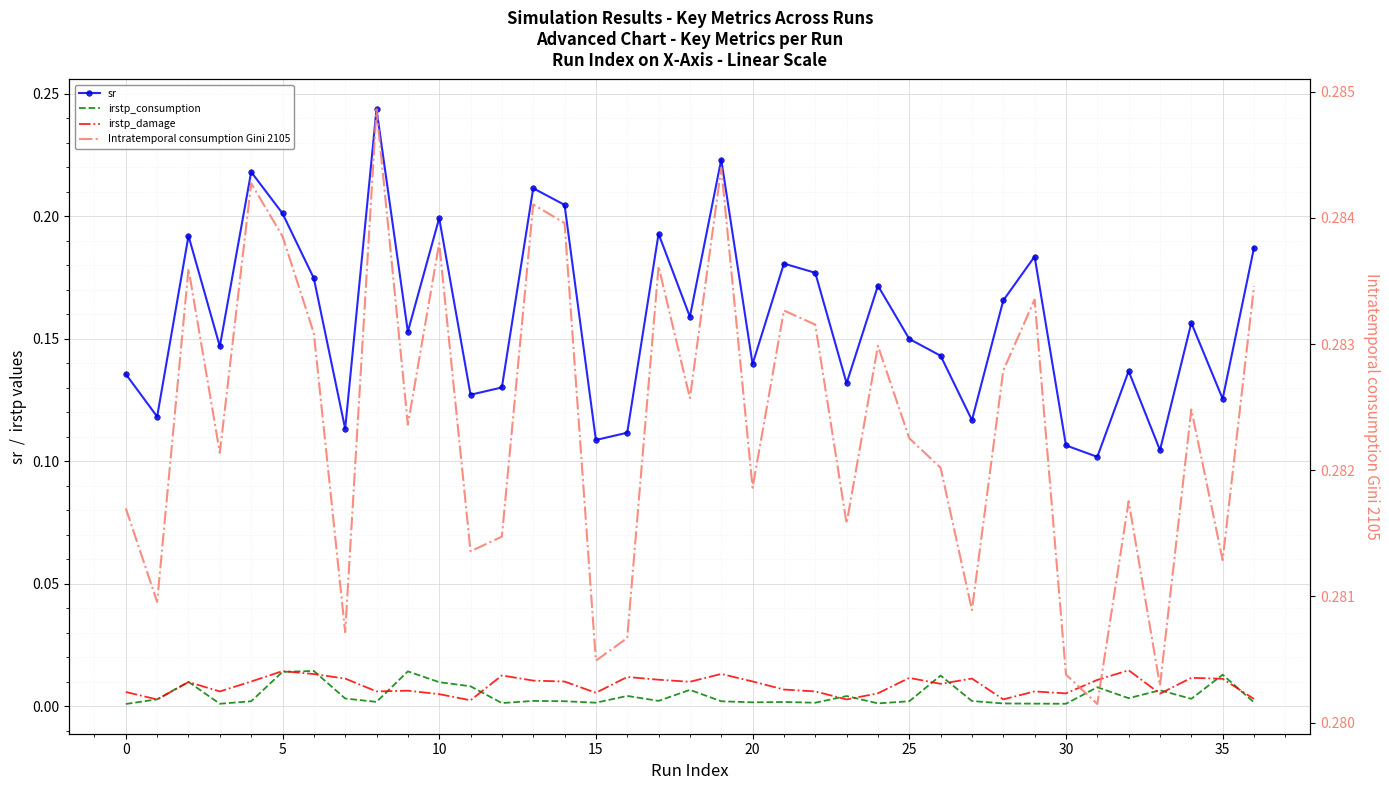

Reading right to left, what are all the values shown in this chart?

sr: 0.2	0.1	0.2	0.1	0.1	0.1	0.1	0.2	0.2	0.1	0.1	0.1	0.2	0.1	0.2	0.2	0.1	0.2	0.2	0.2	0.1	0.1	0.2	0.2	0.1	0.1	0.2	0.2	0.2	0.1	0.2	0.2	0.2	0.1	0.2	0.1	0.1
irstp_consumption: 0.0	0.0	0.0	0.0	0.0	0.0	0.0	0.0	0.0	0.0	0.0	0.0	0.0	0.0	0.0	0.0	0.0	0.0	0.0	0.0	0.0	0.0	0.0	0.0	0.0	0.0	0.0	0.0	0.0	0.0	0.0	0.0	0.0	0.0	0.0	0.0	0.0
irstp_damage: 0.0	0.0	0.0	0.0	0.0	0.0	0.0	0.0	0.0	0.0	0.0	0.0	0.0	0.0	0.0	0.0	0.0	0.0	0.0	0.0	0.0	0.0	0.0	0.0	0.0	0.0	0.0	0.0	0.0	0.0	0.0	0.0	0.0	0.0	0.0	0.0	0.0
Intratemporal consumption Gini 2105: 0.3	0.3	0.3	0.3	0.3	0.3	0.3	0.3	0.3	0.3	0.3	0.3	0.3	0.3	0.3	0.3	0.3	0.3	0.3	0.3	0.3	0.3	0.3	0.3	0.3	0.3	0.3	0.3	0.3	0.3	0.3	0.3	0.3	0.3	0.3	0.3	0.3